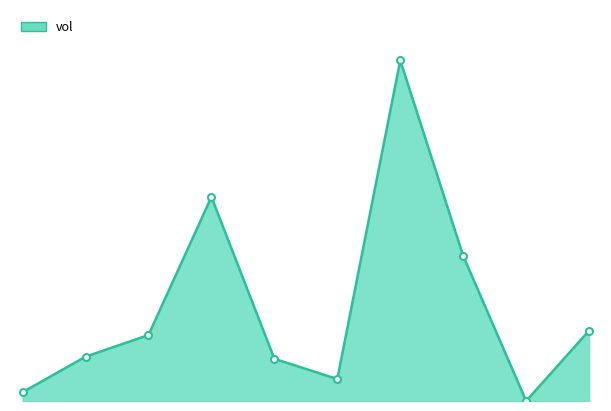

Does the chart display data point markers on the line(s)?

No